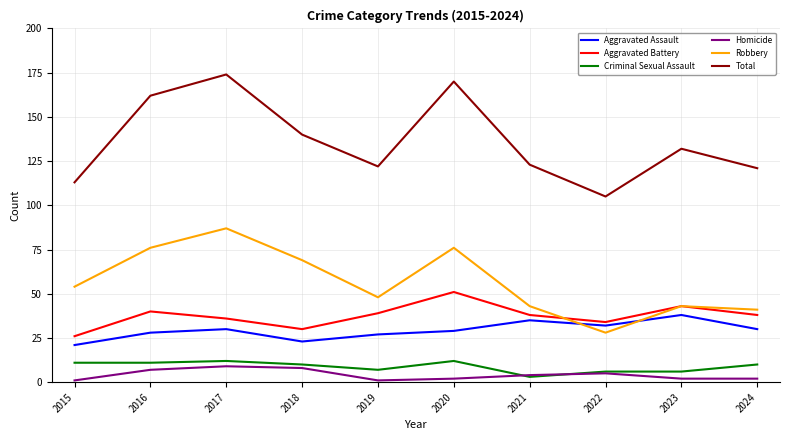

What is the sum of the Total values at 2018 and 2017?

314